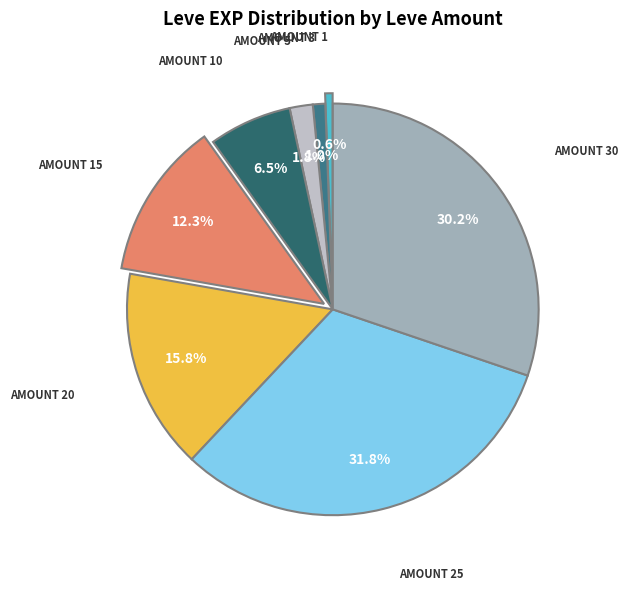

How many segments does this pie chart have?

8